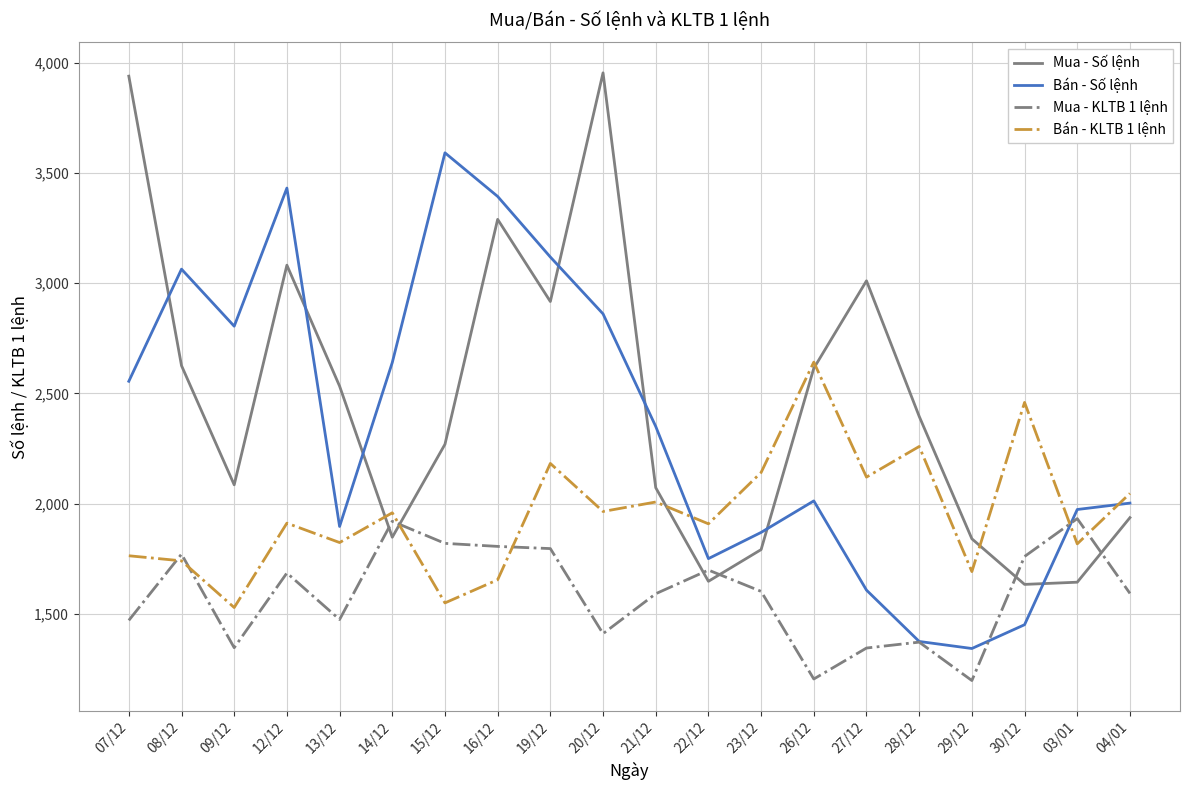

In Bán - KLTB 1 lệnh, how many points are higher than both neighbors (excluding endpoints)?

7